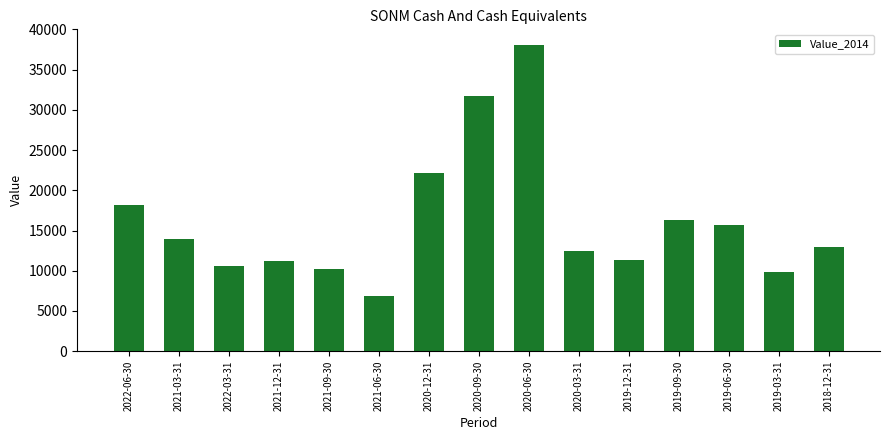

What is the value of the 12th bar from the left?

16300